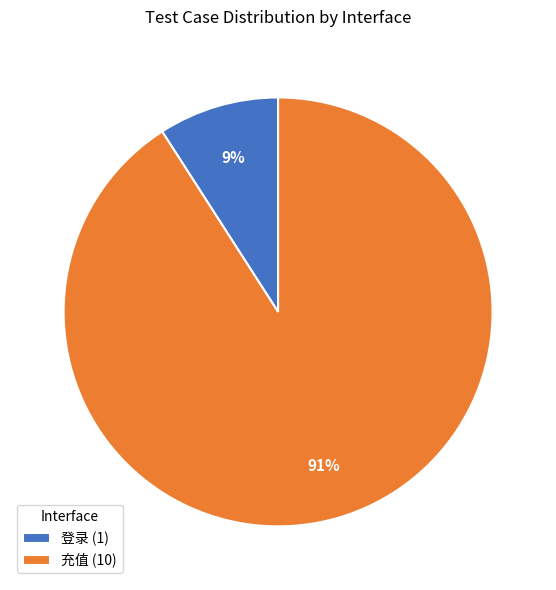

Is the sum of 充值 and 登录 greater than half?

Yes